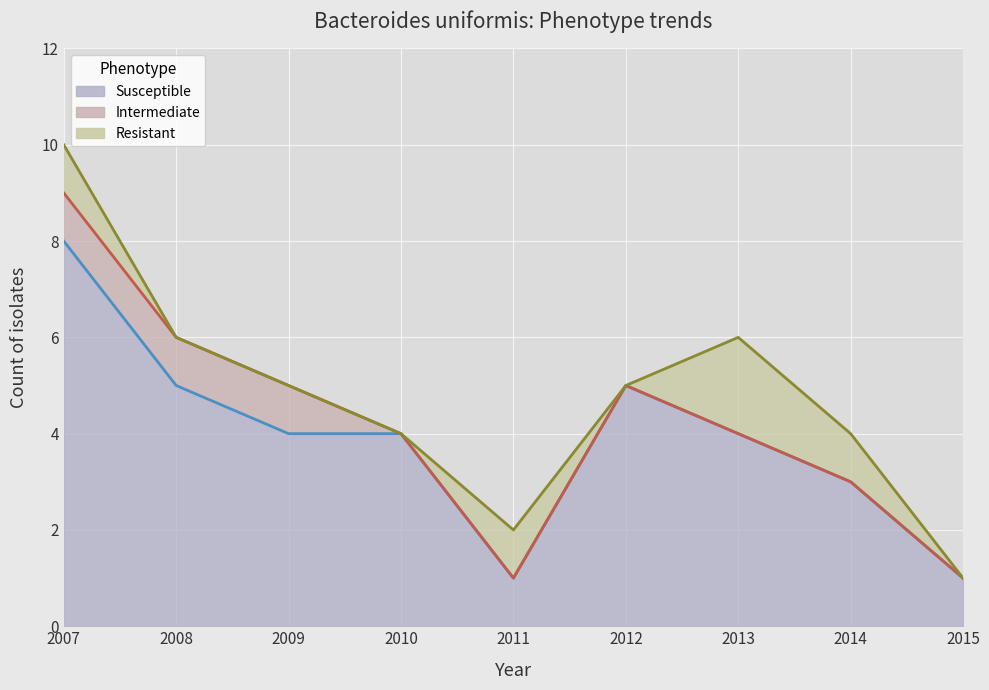

Is it true that Intermediate equals -1 at 2015?

False